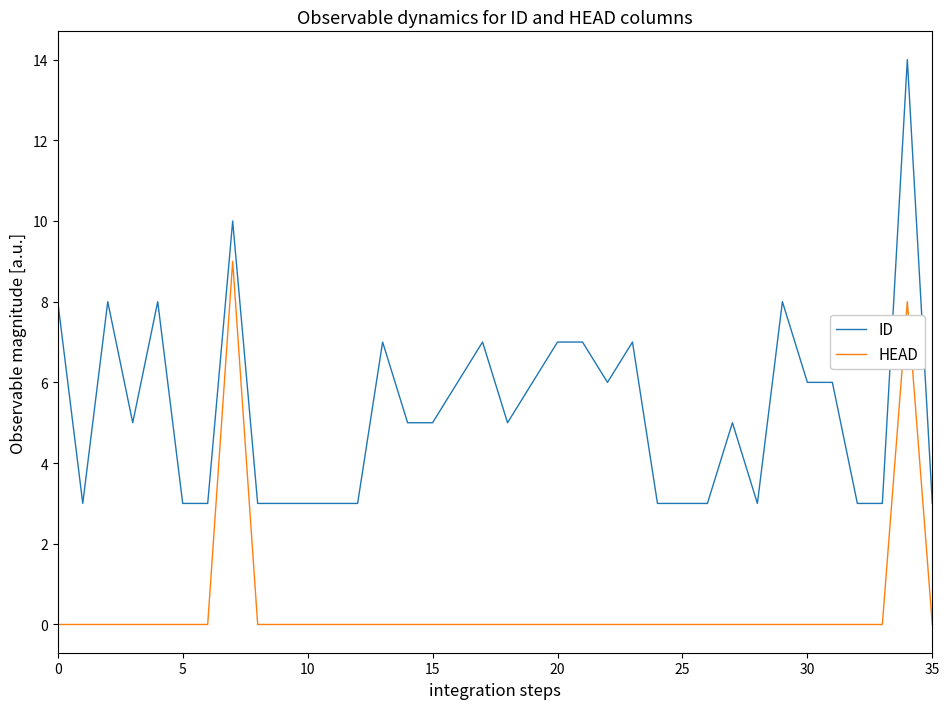

Which series has the largest total across all categories?

ID